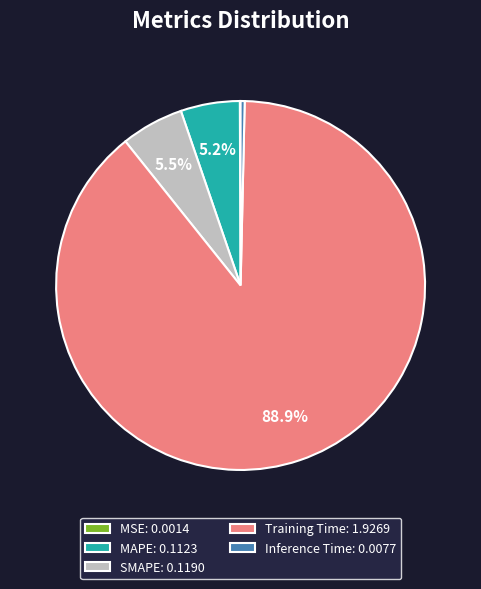

Between Training Time: 1.9269 and MAPE: 0.1123, which is larger?

Training Time: 1.9269